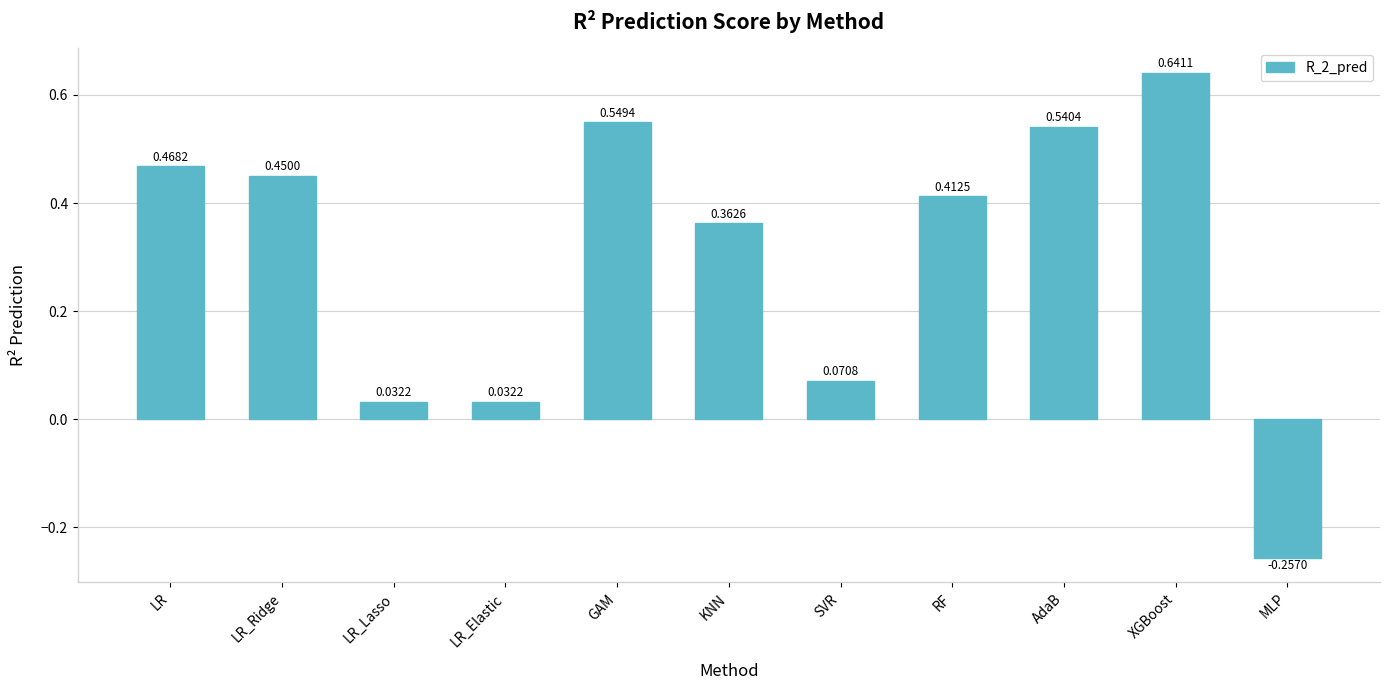

True or false: the data shows -0.1 at MLP.

False